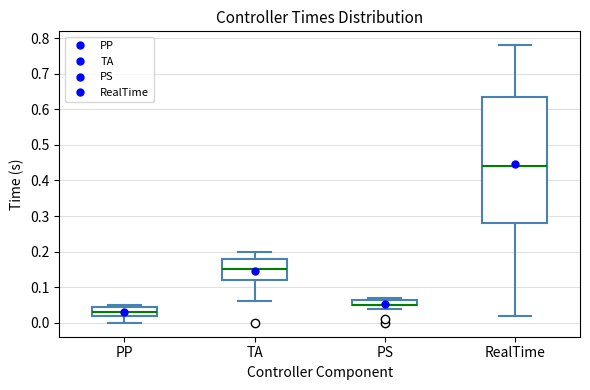

Where does the lower whisker of the box for PP end on the y-axis? The values are not printed on the chart, so give them approximately, as read against the axis.

0.00